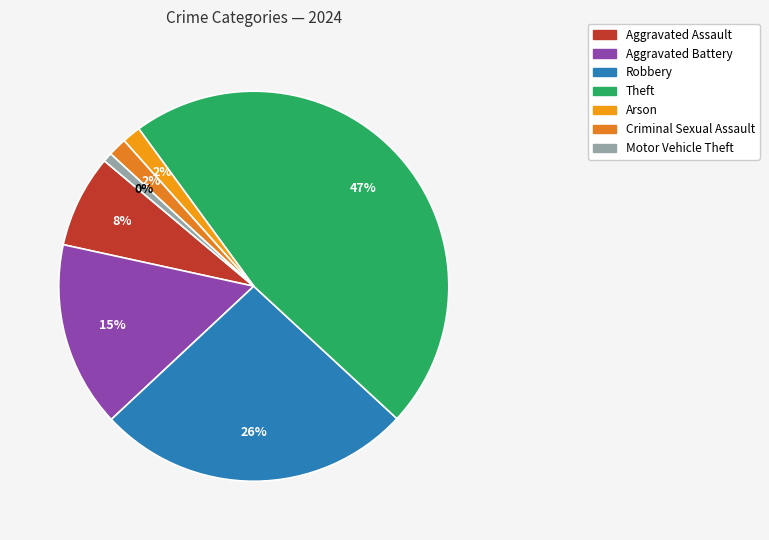

Is Aggravated Battery the majority of the pie?

No